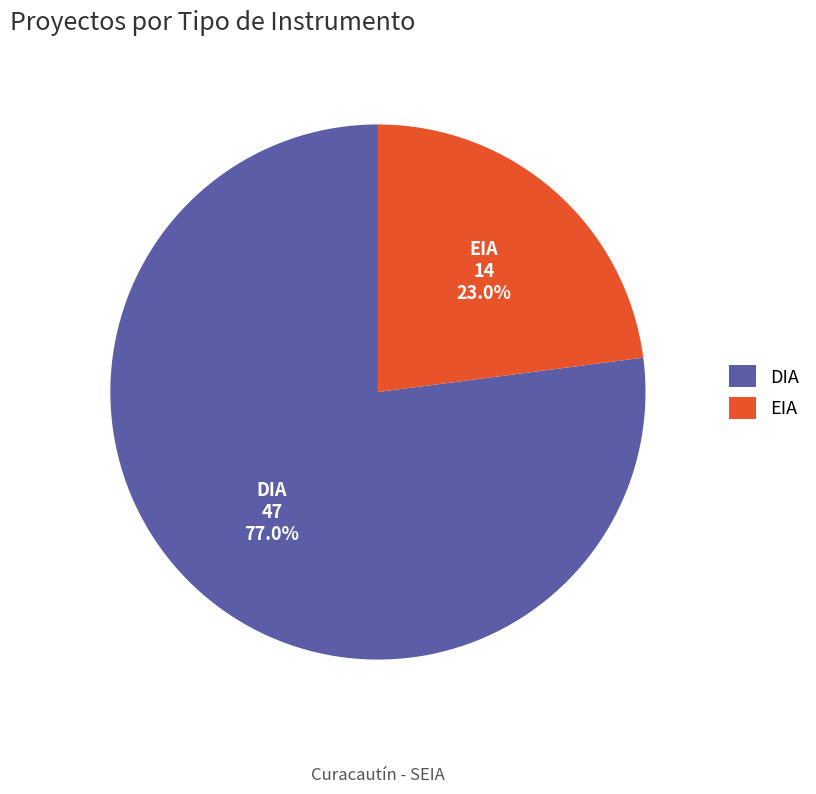

Between EIA and DIA, which is larger?

DIA